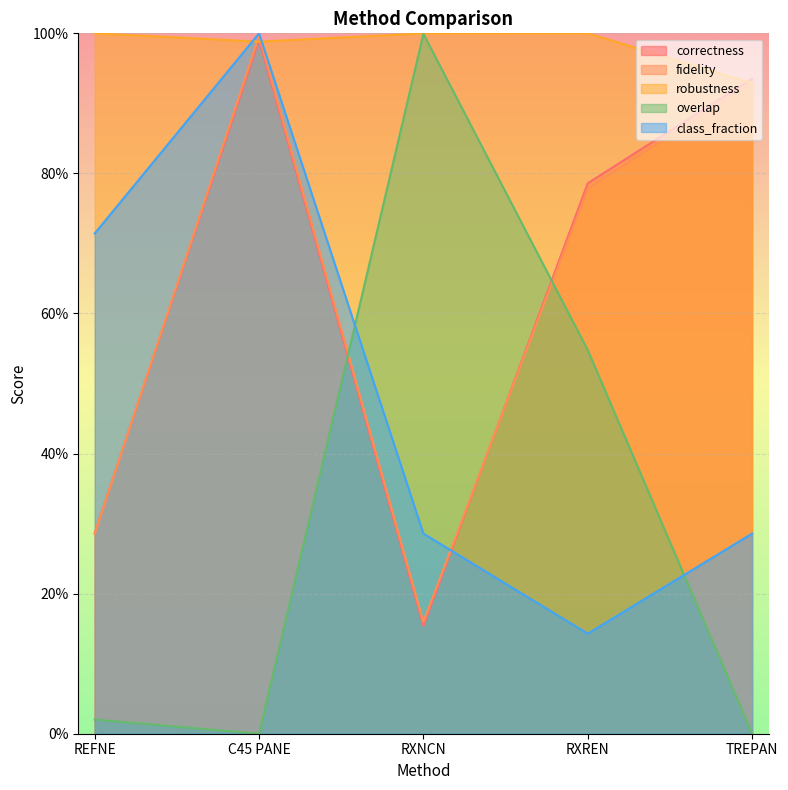

What is the maximum value shown in the chart?

1.0